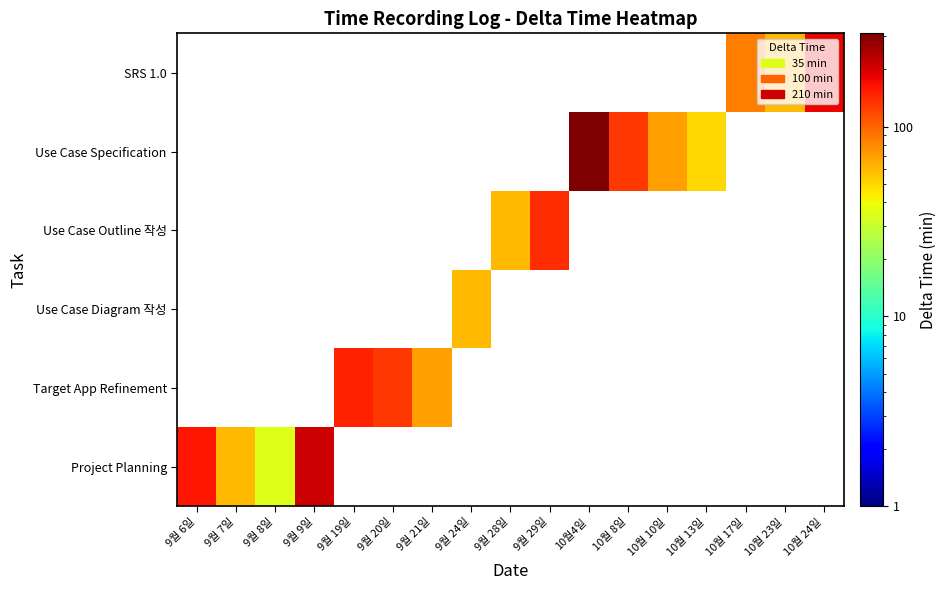

Reading left to right, extract all data points from this chart.

Project Planning: 9월 6일=160	9월 7일=60	9월 8일=35	9월 9일=210	9월 19일=0	9월 20일=0	9월 21일=0	9월 24일=0	9월 28일=0	9월 29일=0	10월4일=0	10월 8일=0	10월 10일=0	10월 13일=0	10월 17일=0	10월 23일=0	10월 24일=0
Target App Refinement: 9월 6일=0	9월 7일=0	9월 8일=0	9월 9일=0	9월 19일=150	9월 20일=130	9월 21일=70	9월 24일=0	9월 28일=0	9월 29일=0	10월4일=0	10월 8일=0	10월 10일=0	10월 13일=0	10월 17일=0	10월 23일=0	10월 24일=0
Use Case Diagram 작성: 9월 6일=0	9월 7일=0	9월 8일=0	9월 9일=0	9월 19일=0	9월 20일=0	9월 21일=0	9월 24일=60	9월 28일=0	9월 29일=0	10월4일=0	10월 8일=0	10월 10일=0	10월 13일=0	10월 17일=0	10월 23일=0	10월 24일=0
Use Case Outline 작성: 9월 6일=0	9월 7일=0	9월 8일=0	9월 9일=0	9월 19일=0	9월 20일=0	9월 21일=0	9월 24일=0	9월 28일=60	9월 29일=140	10월4일=0	10월 8일=0	10월 10일=0	10월 13일=0	10월 17일=0	10월 23일=0	10월 24일=0
Use Case Specification: 9월 6일=0	9월 7일=0	9월 8일=0	9월 9일=0	9월 19일=0	9월 20일=0	9월 21일=0	9월 24일=0	9월 28일=0	9월 29일=0	10월4일=310	10월 8일=130	10월 10일=70	10월 13일=50	10월 17일=0	10월 23일=0	10월 24일=0
SRS 1.0: 9월 6일=0	9월 7일=0	9월 8일=0	9월 9일=0	9월 19일=0	9월 20일=0	9월 21일=0	9월 24일=0	9월 28일=0	9월 29일=0	10월4일=0	10월 8일=0	10월 10일=0	10월 13일=0	10월 17일=85	10월 23일=60	10월 24일=180